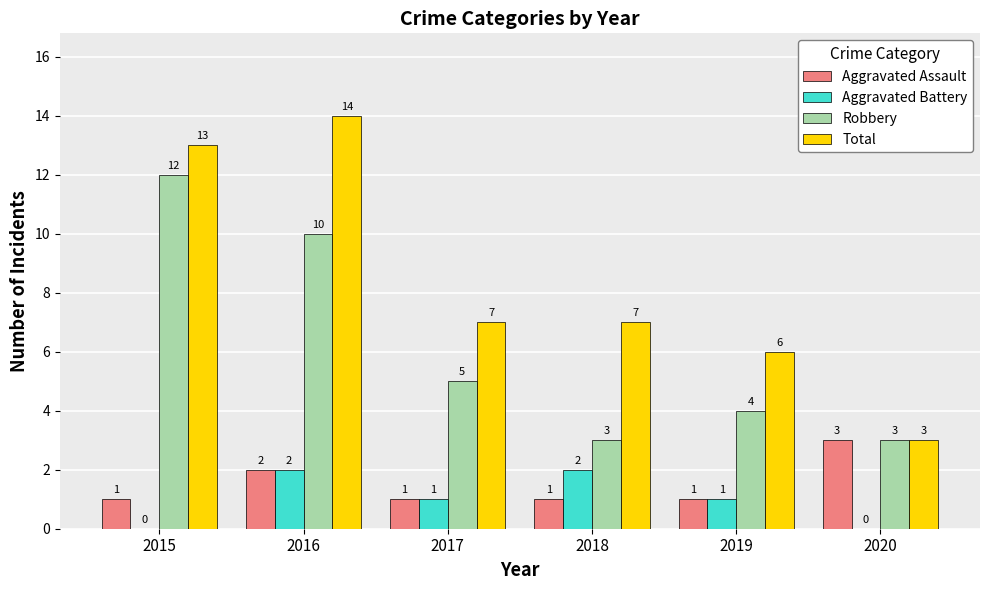

What is the total value across all series at 2016?

28